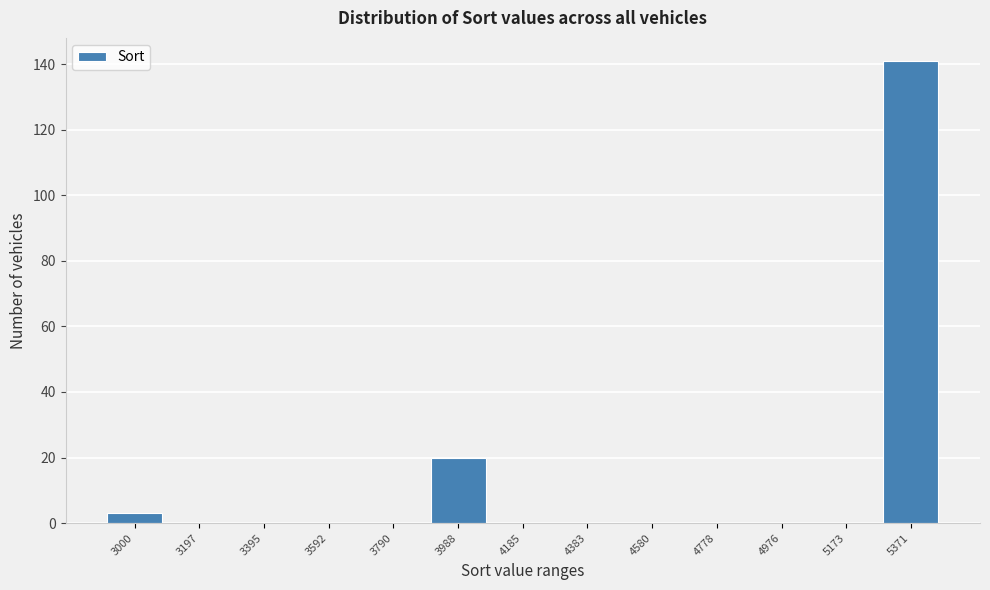

Reading right to left, list all the values displayed in this chart.

5371=141	5173=0	4976=0	4778=0	4580=0	4383=0	4185=0	3988=20	3790=0	3592=0	3395=0	3197=0	3000=3